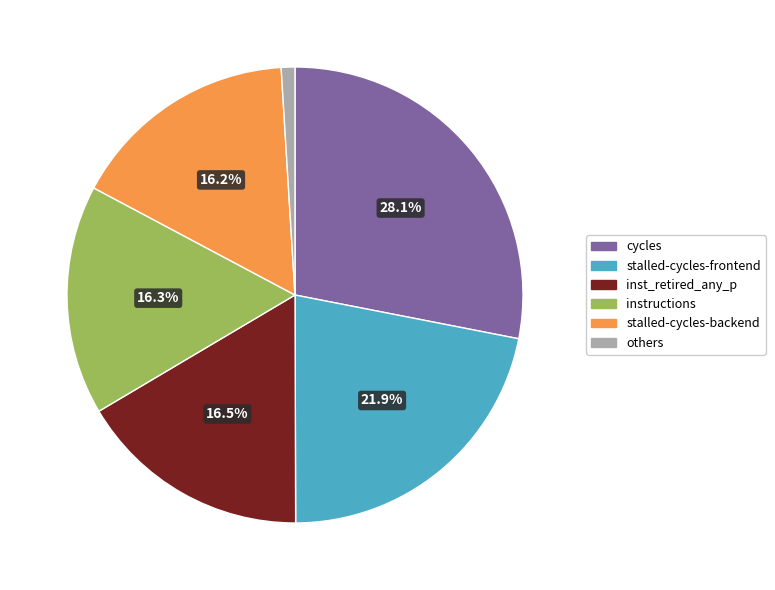

Is there a majority slice in this chart?

No